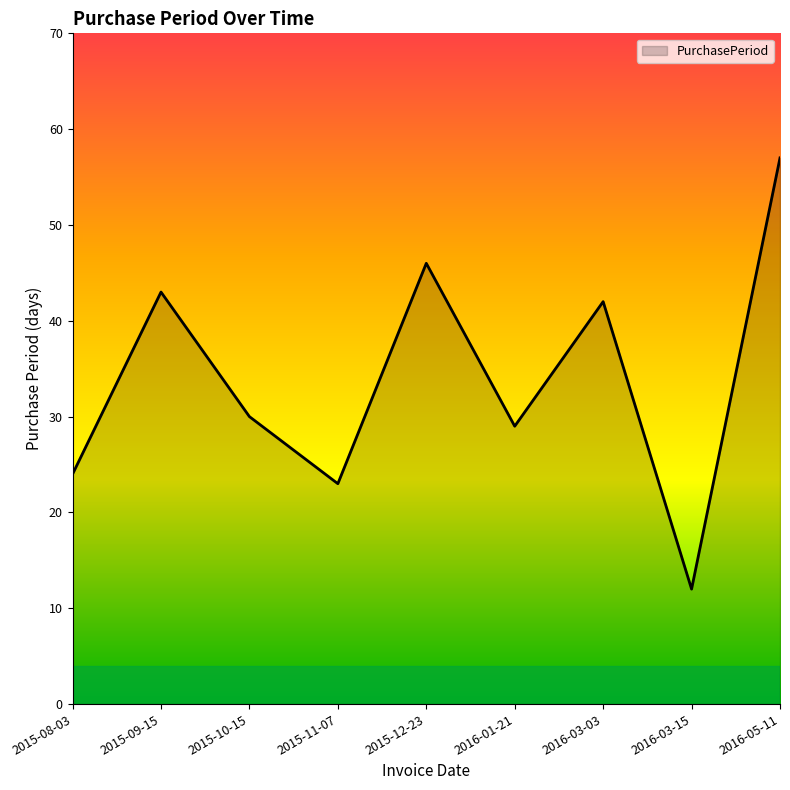

Reading left to right, extract all data points from this chart.

2015-08-03=24	2015-09-15=43	2015-10-15=30	2015-11-07=23	2015-12-23=46	2016-01-21=29	2016-03-03=42	2016-03-15=12	2016-05-11=57